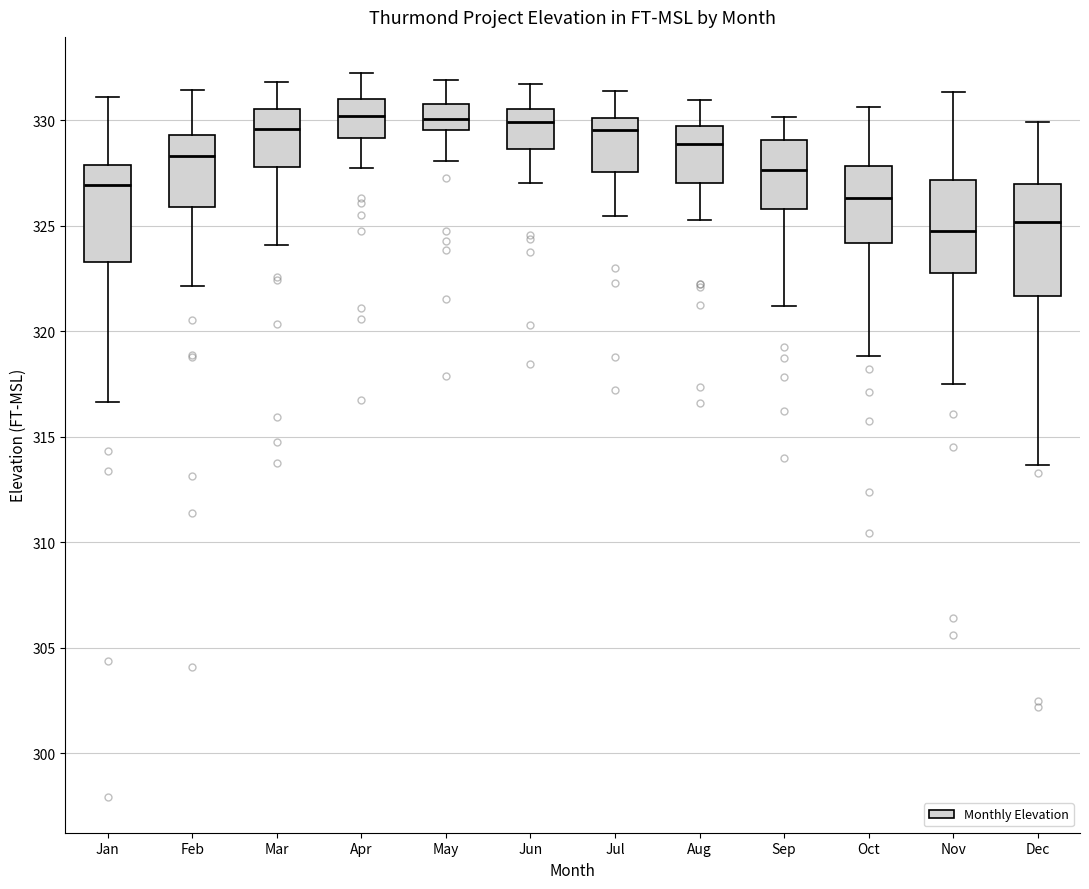

Where is the lower edge of the box for Aug on the y-axis? The values are not printed on the chart, so give them approximately, as read against the axis.

327.0